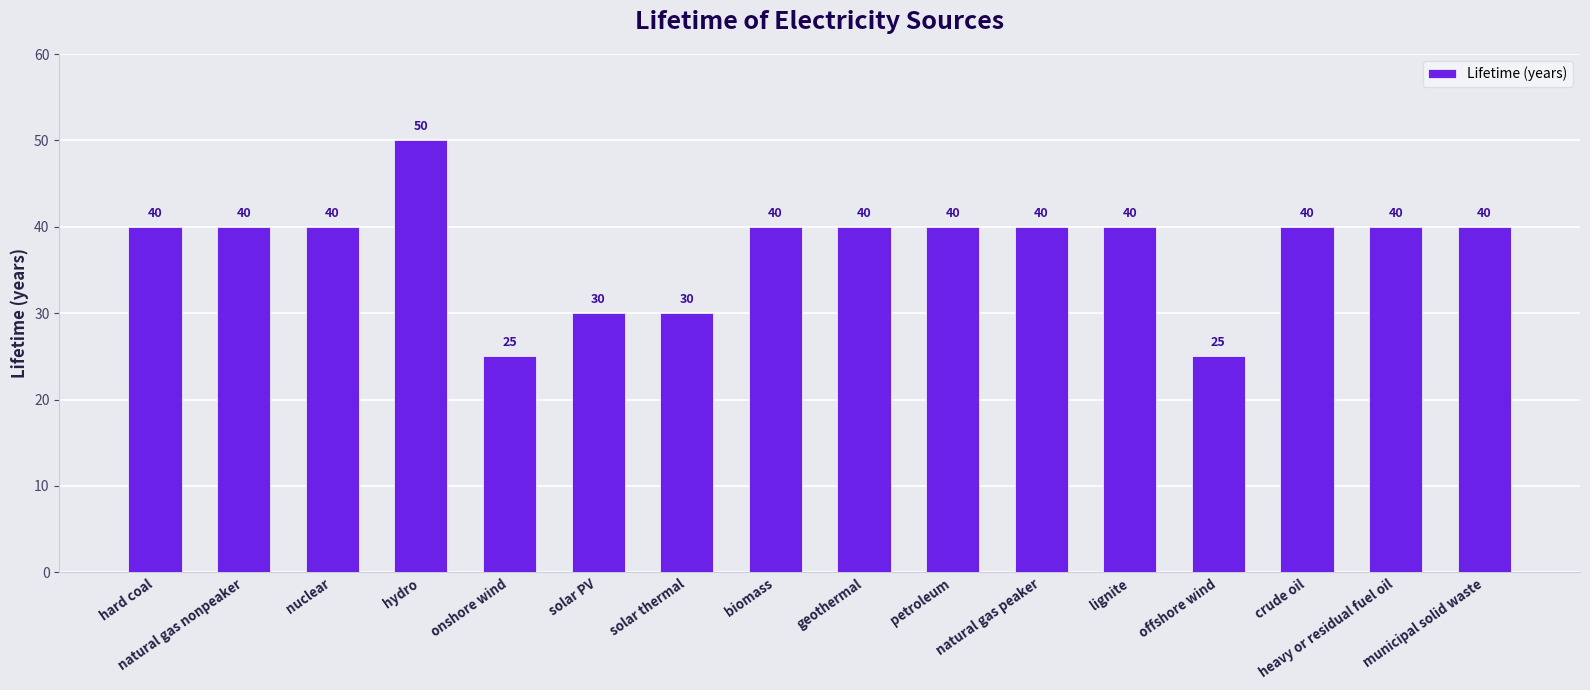

Approximately how many times larger is the value at biomass compared to solar thermal?

1.3